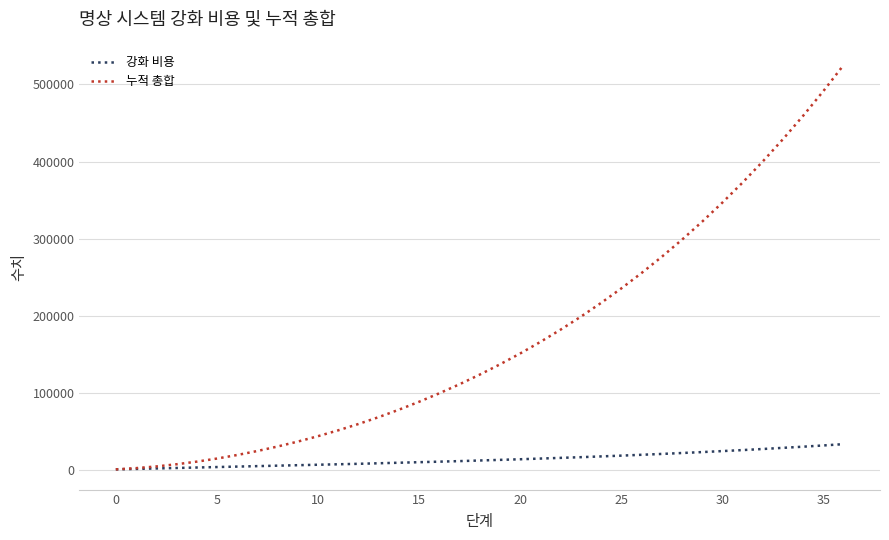

What are all the series names shown in the legend?

강화 비용, 누적 총합